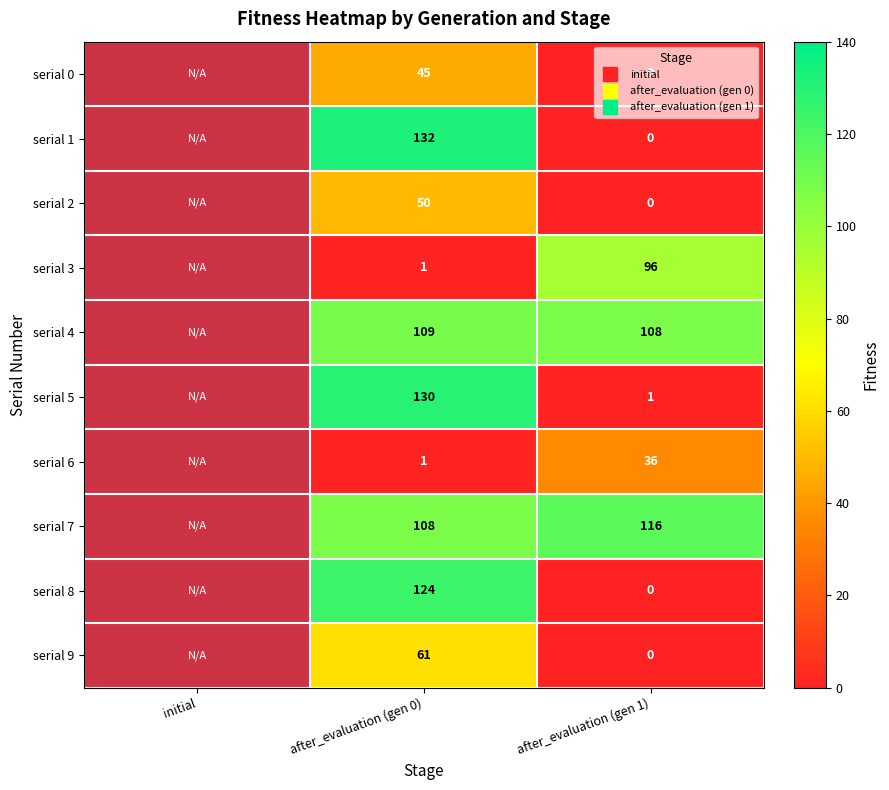

Which has a higher value, after_evaluation (gen 0) or after_evaluation (gen 1)?

after_evaluation (gen 0)